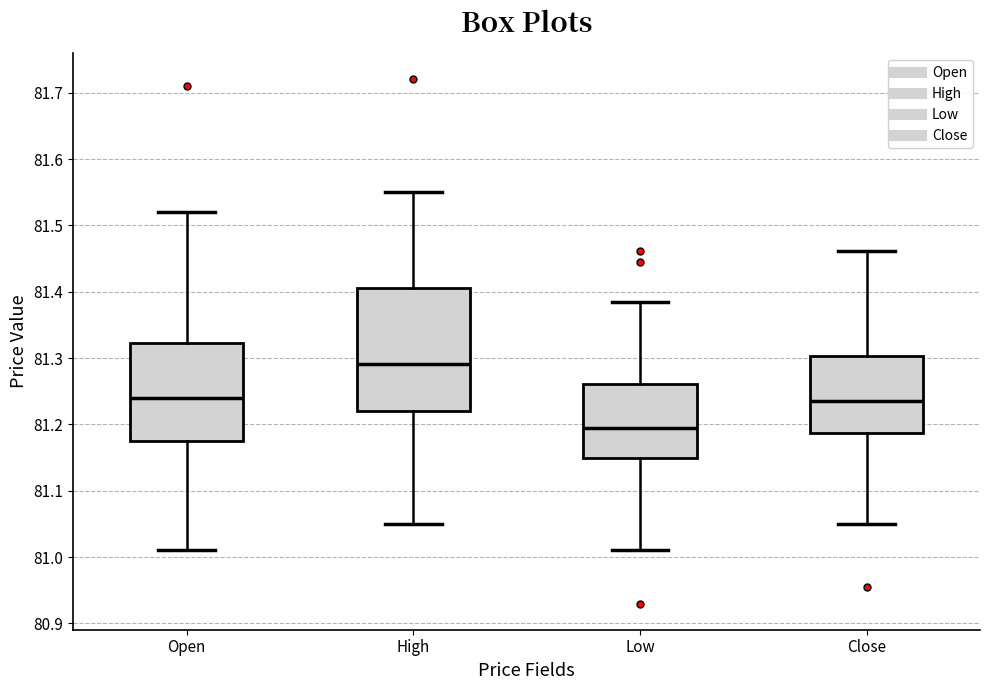

Comparing the boxes themselves (not the whiskers), which one is the tallest?

High